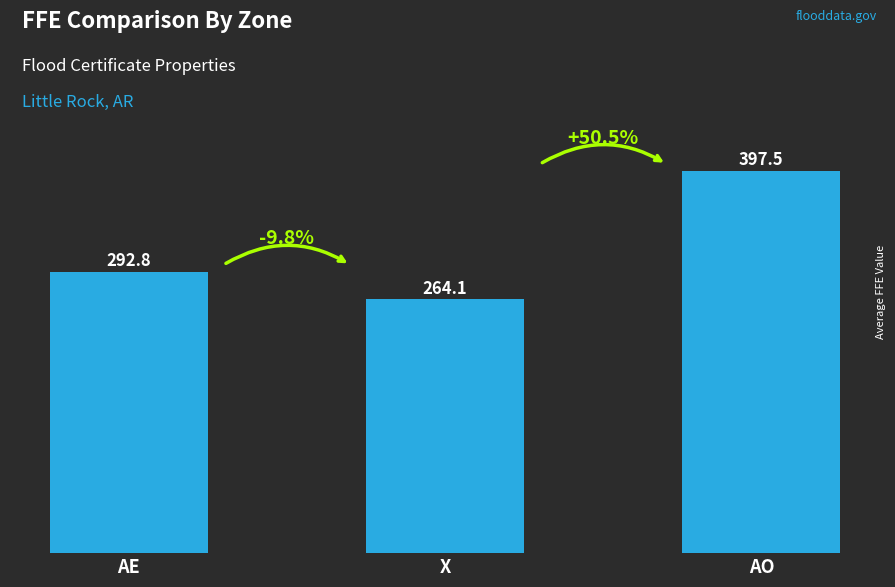

Does the chart contain any negative values?

No